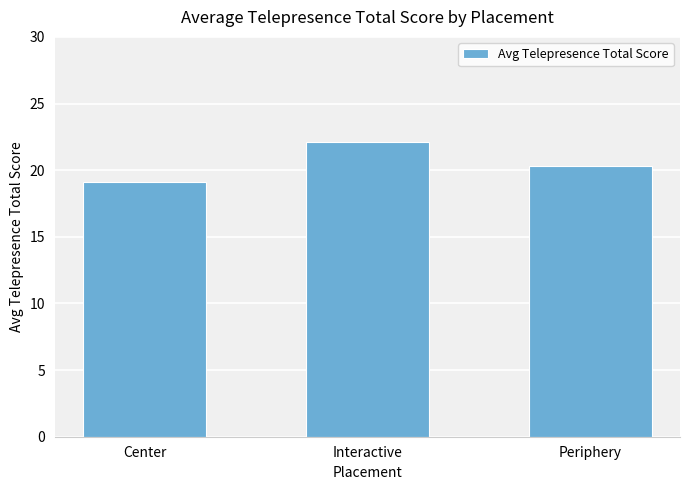

Rank the categories by value from highest to lowest.

Interactive, Periphery, Center